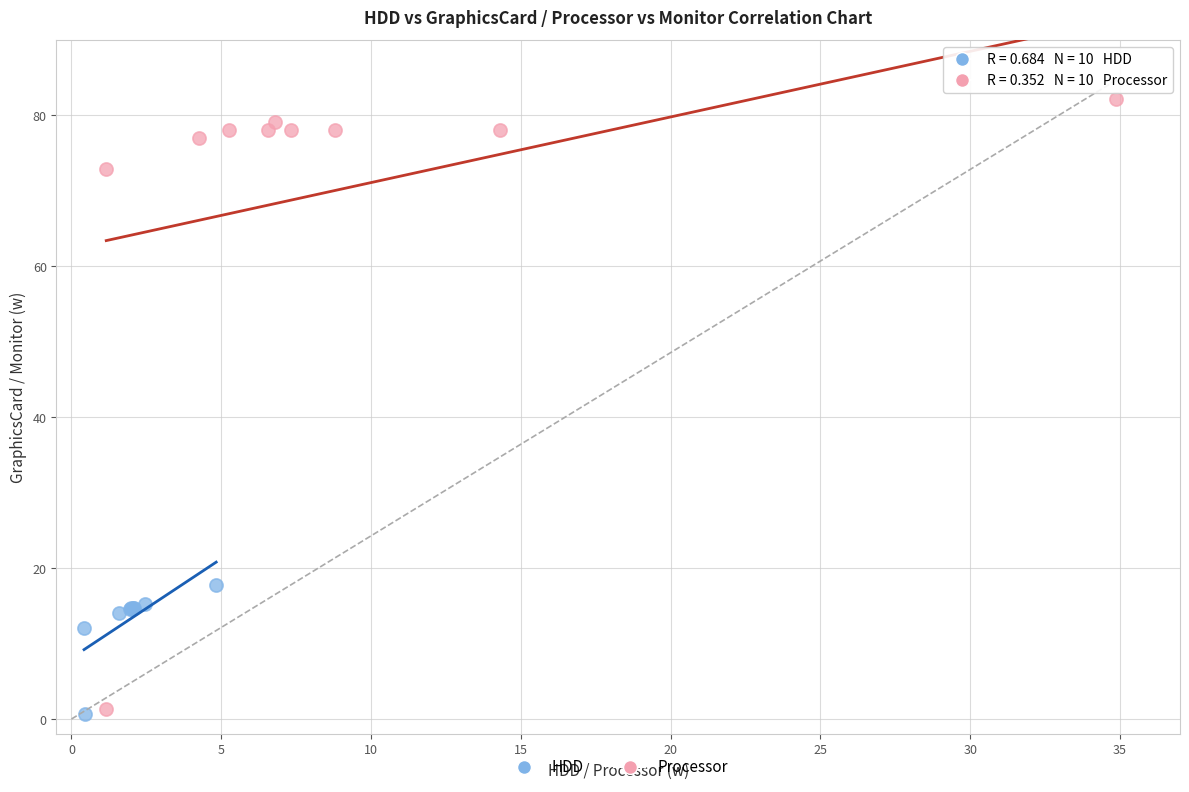

Which series contains the highest Y value?

Processor